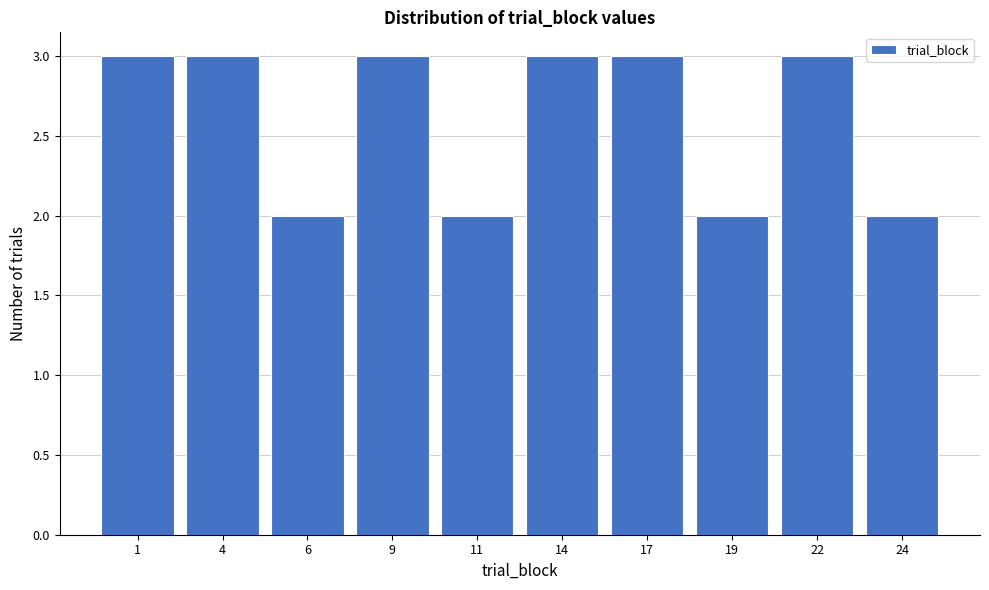

Reading left to right, list all the values displayed in this chart.

3	3	2	3	2	3	3	2	3	2